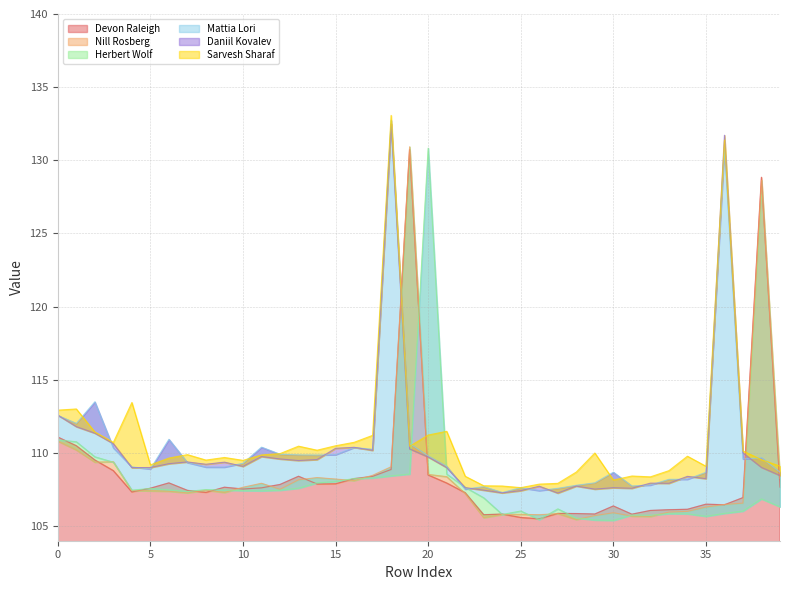

In Nill Rosberg, how many points are lower than both neighbors (excluding endpoints)?

9